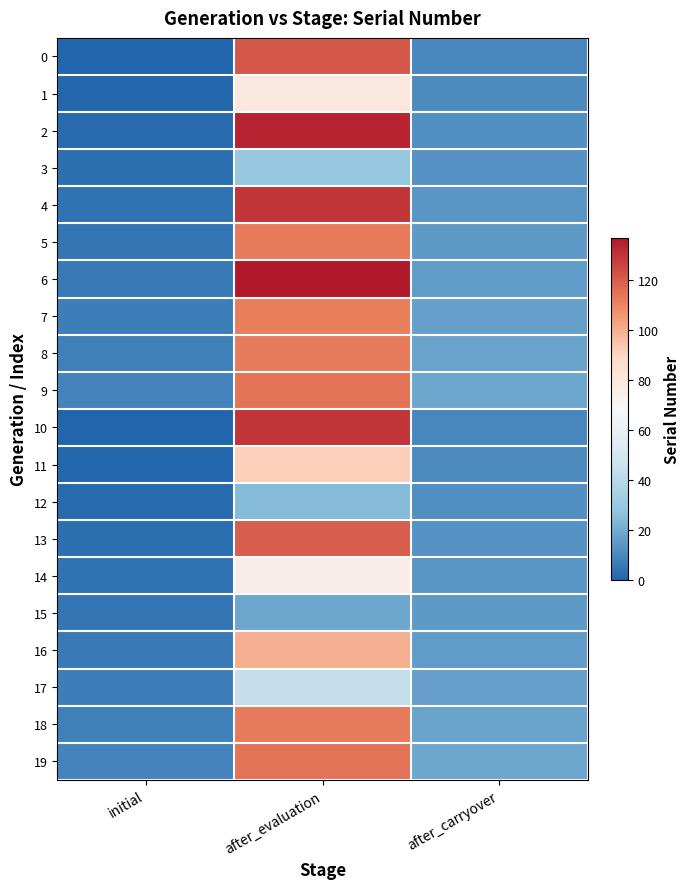

Which category has the highest value across all series?

after_evaluation